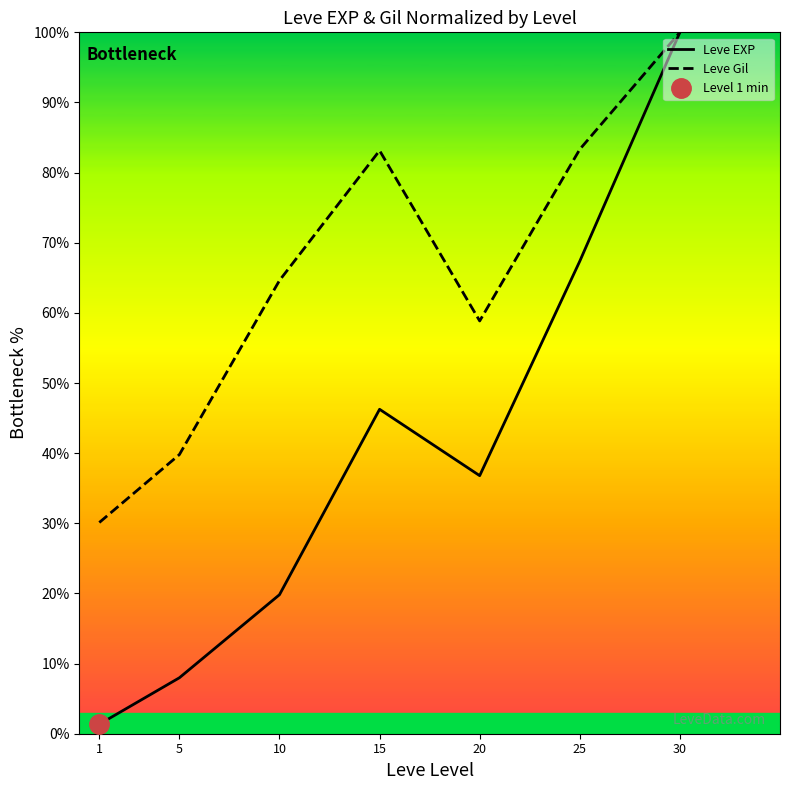

What is the difference between the maximum and minimum values in the Leve Gil series?

69.9